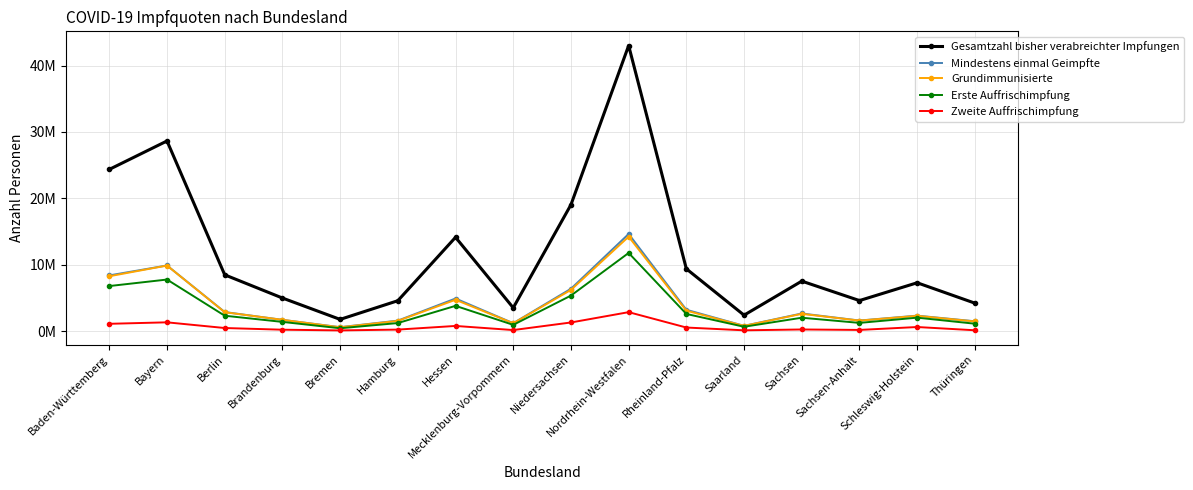

What is the difference between the maximum and second lowest values in the Gesamtzahl bisher verabreichter Impfungen series?

40583436